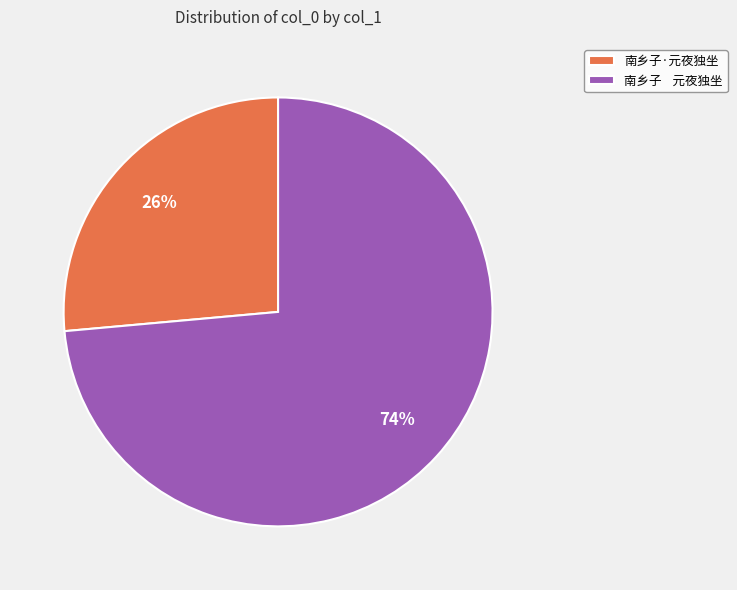

Which has a higher value, 南乡子 元夜独坐 or 南乡子·元夜独坐?

南乡子 元夜独坐